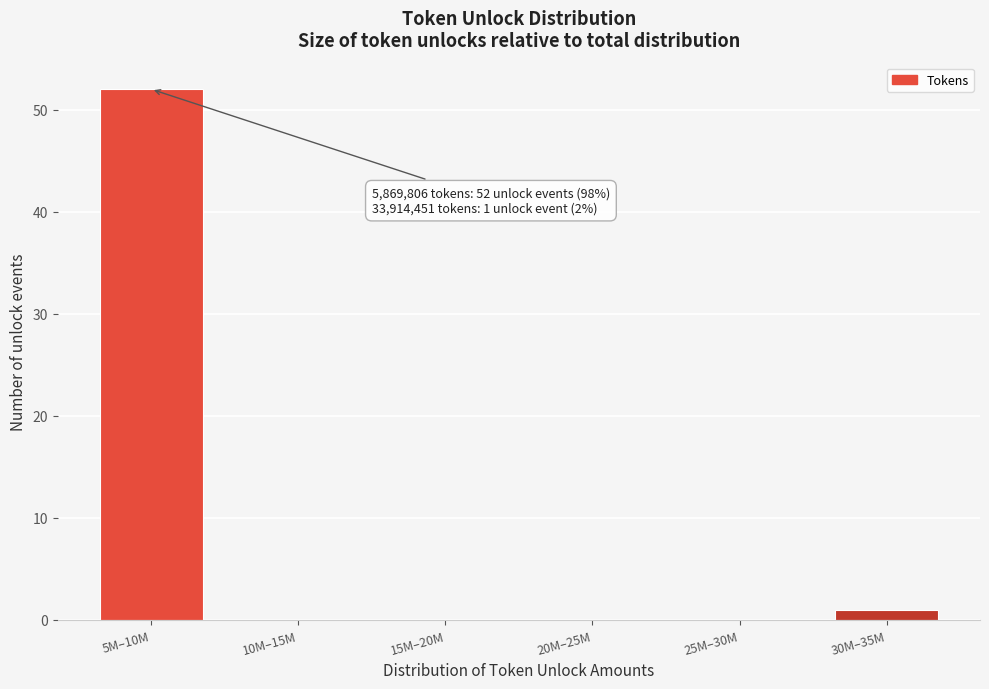

Reading right to left, transcribe all the data shown in this chart.

30M–35M=1	25M–30M=0	20M–25M=0	15M–20M=0	10M–15M=0	5M–10M=52